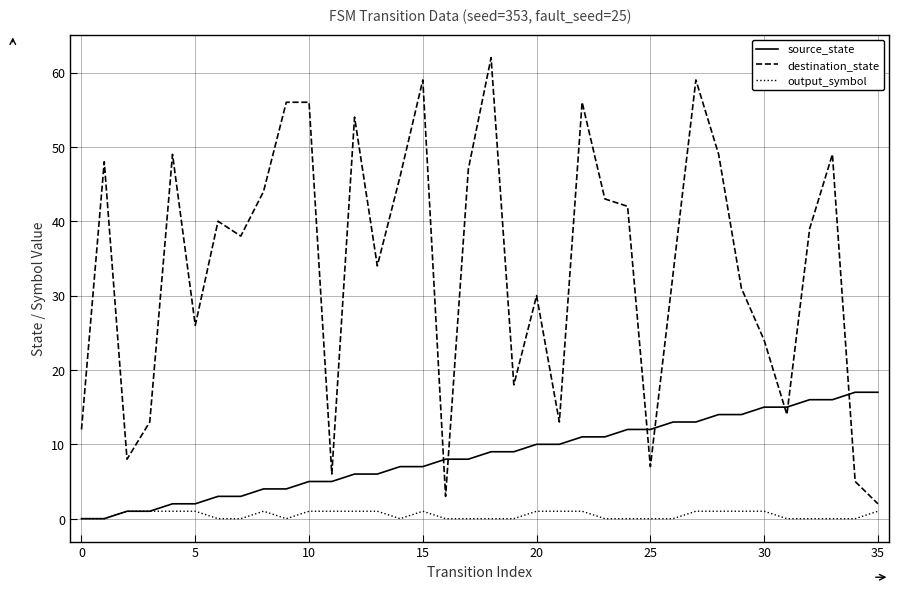

What are all the series names shown in the legend?

source_state, destination_state, output_symbol